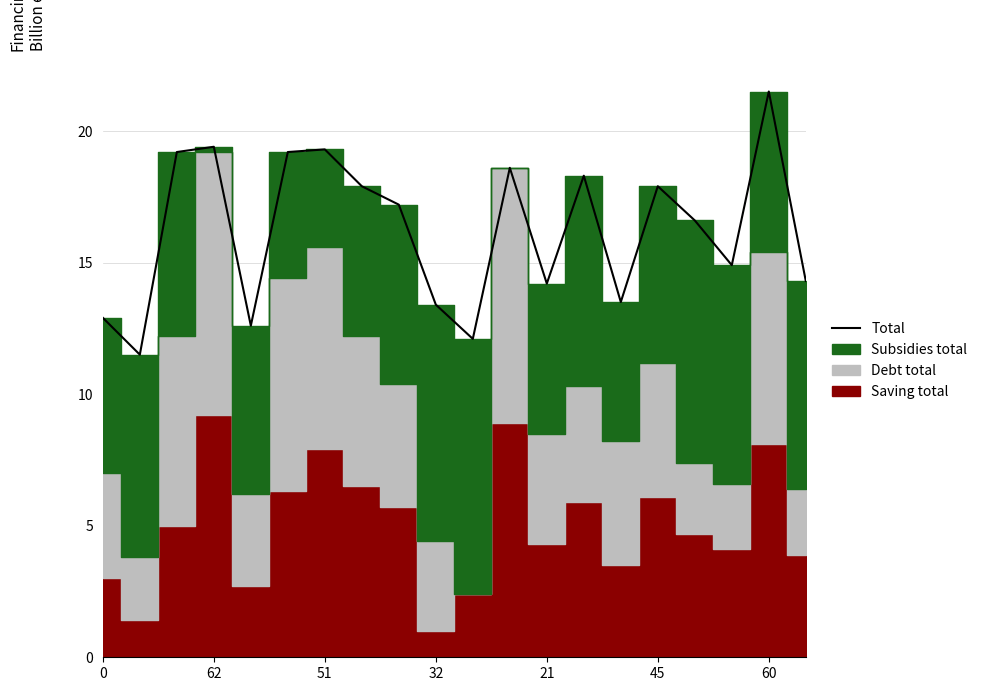

How many lines are shown in the chart?

1